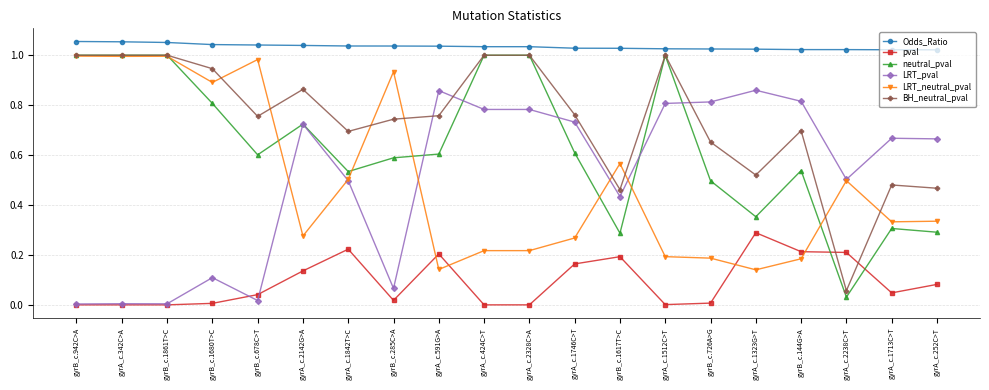

Rank the series at gyrB_c.726A>G from lowest to highest value.

pval, LRT_neutral_pval, neutral_pval, BH_neutral_pval, LRT_pval, Odds_Ratio